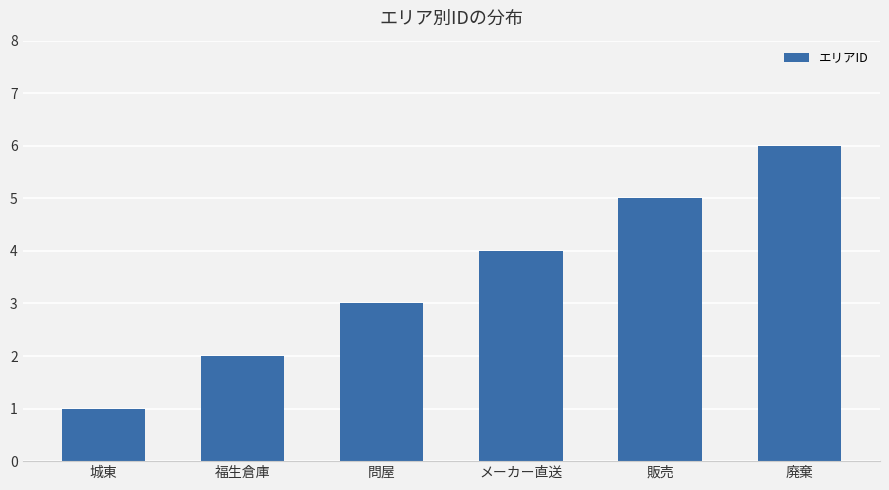

What is the average value?

4